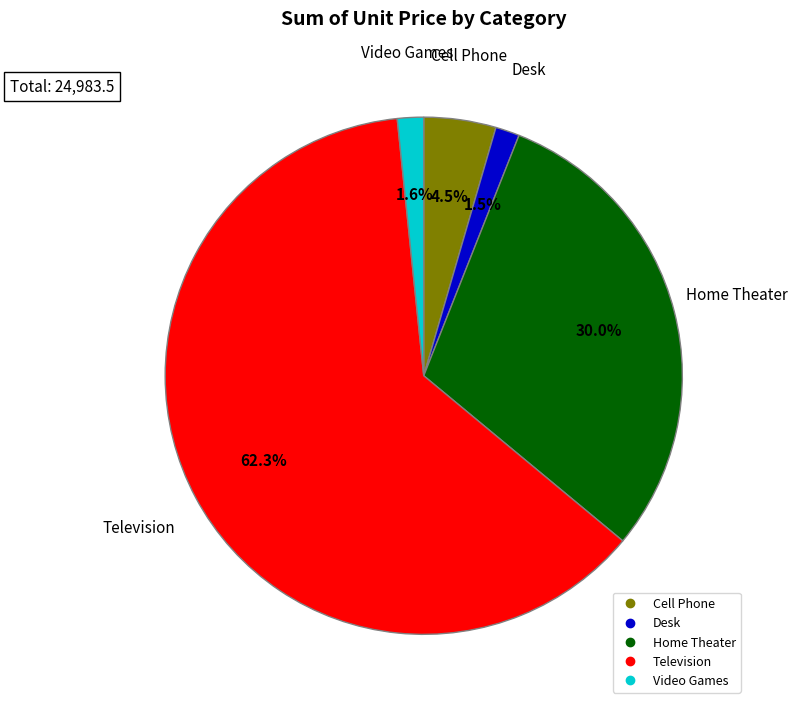

The Video Games slice represents 13% of the pie. True or false?

False